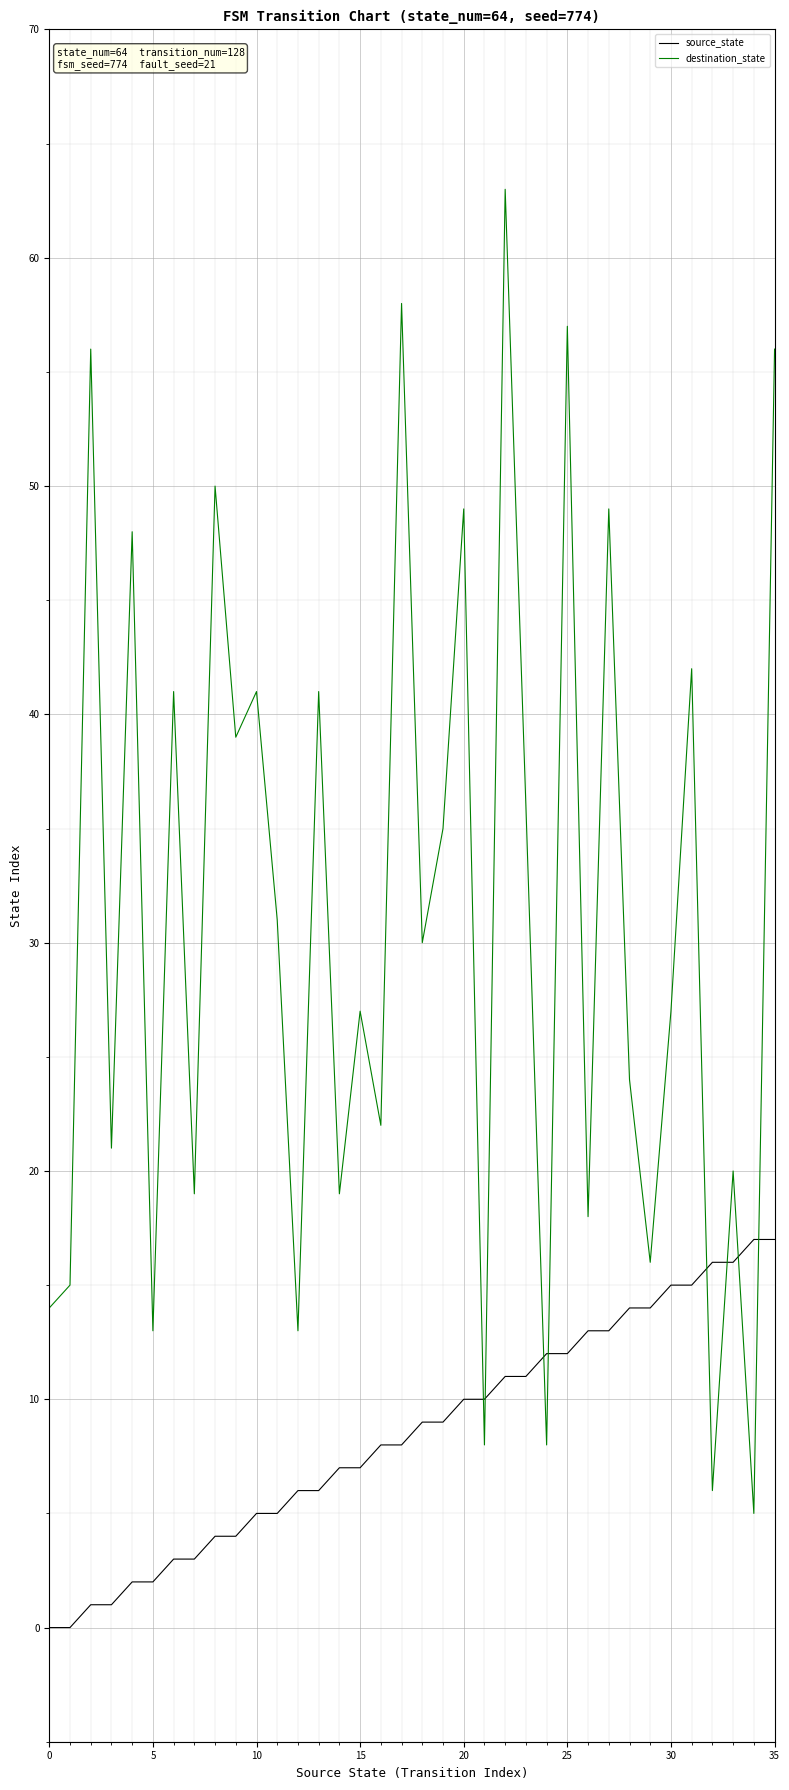

List the series in order of their overall mean, highest first.

destination_state, source_state